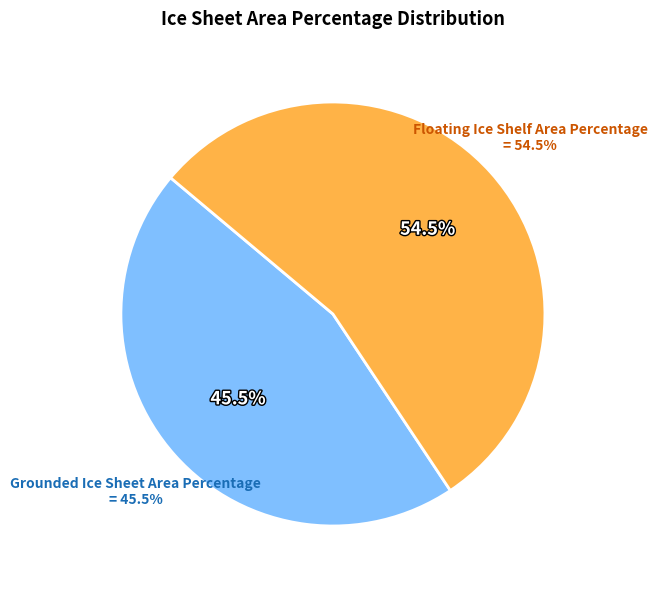

Combined, do Grounded Ice Sheet Area Percentage and Floating Ice Shelf Area Percentage account for over 50%?

Yes